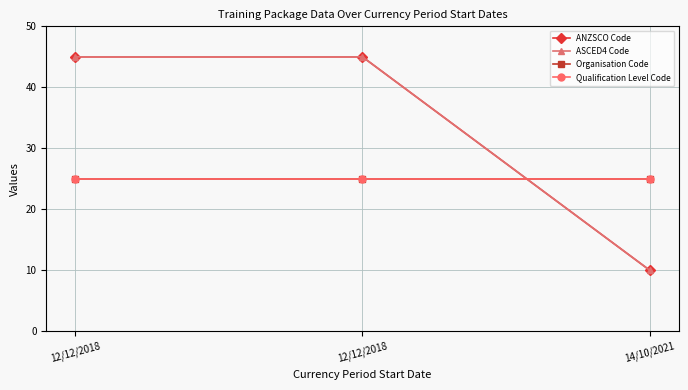

Reading left to right, transcribe all the data shown in this chart.

ANZSCO Code: 12/12/2018=45	12/12/2018=45	14/10/2021=10
ASCED4 Code: 12/12/2018=45	12/12/2018=45	14/10/2021=10
Organisation Code: 12/12/2018=25	12/12/2018=25	14/10/2021=25
Qualification Level Code: 12/12/2018=25	12/12/2018=25	14/10/2021=25